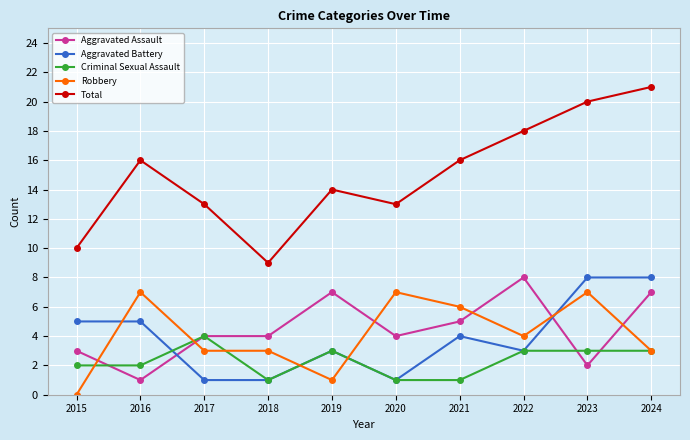

The value of Criminal Sexual Assault at 2015 is 1. True or false?

False